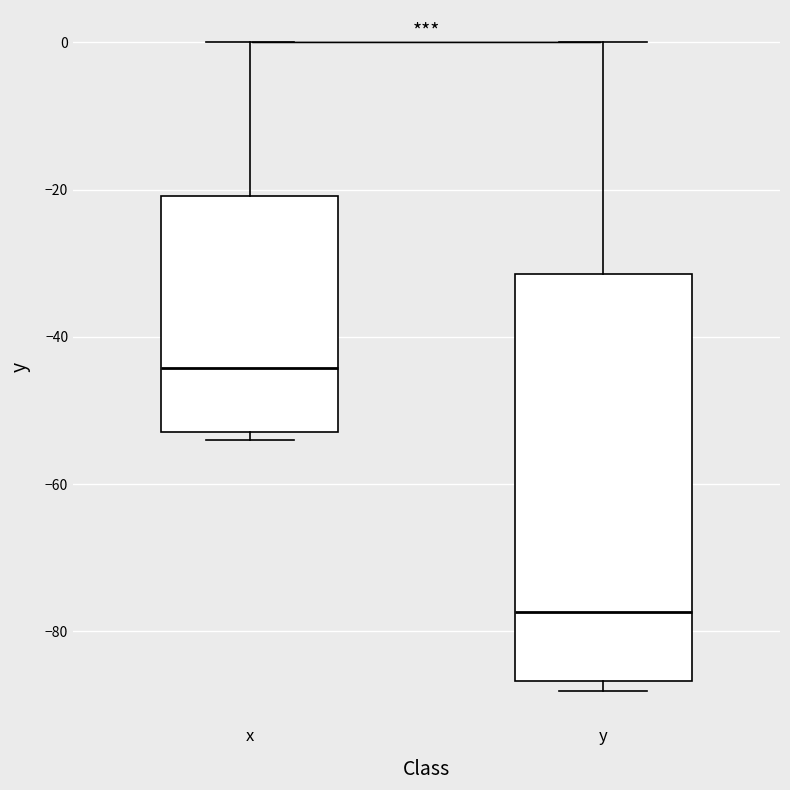

Reading left to right, transcribe this box plot: for each box, give where its median line is, the range the box spans, and where its two whiskers end, as read against the y-axis. The values are not printed on the chart, so give them approximately, as read against the axis.

x: median -44, box -52 to -20, whiskers -54 to 0
y: median -78, box -86 to -32, whiskers -88 to 0